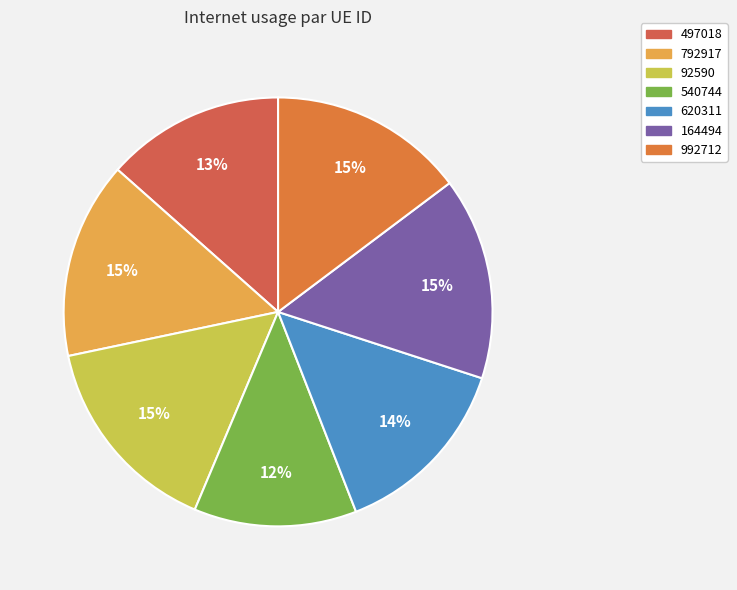

How many slices are in this pie chart?

7